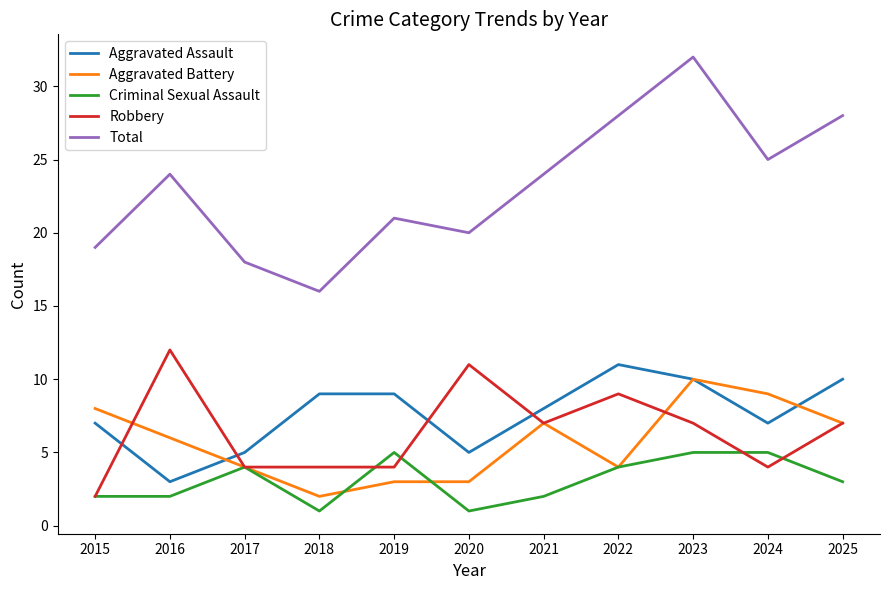

The Robbery series shows 7 at 2021. True or false?

True